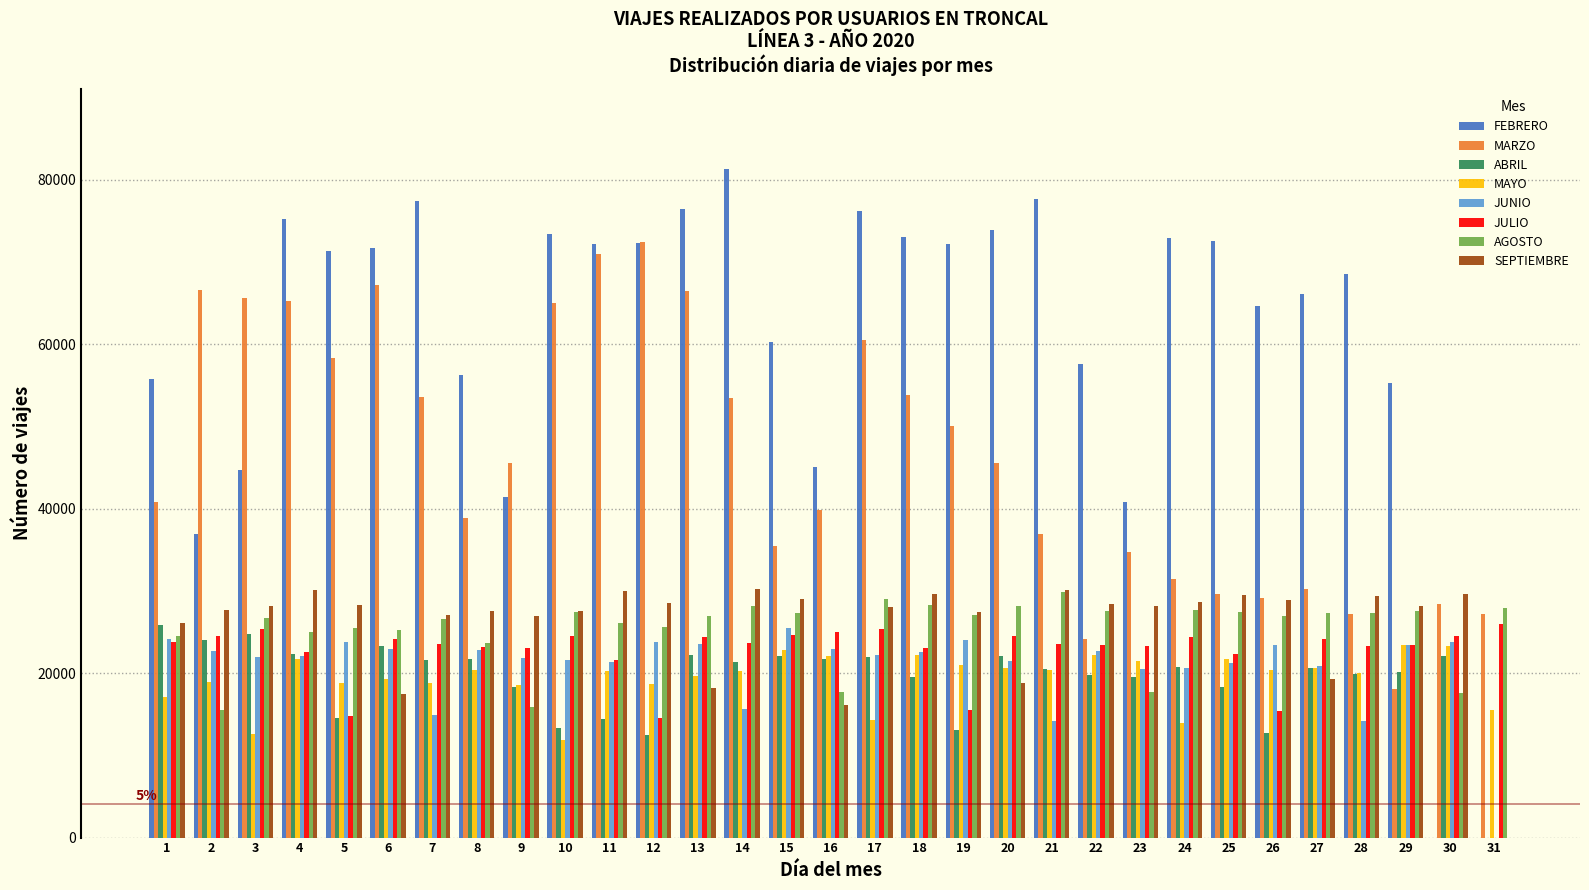

What is the highest value of the MARZO series?

72386